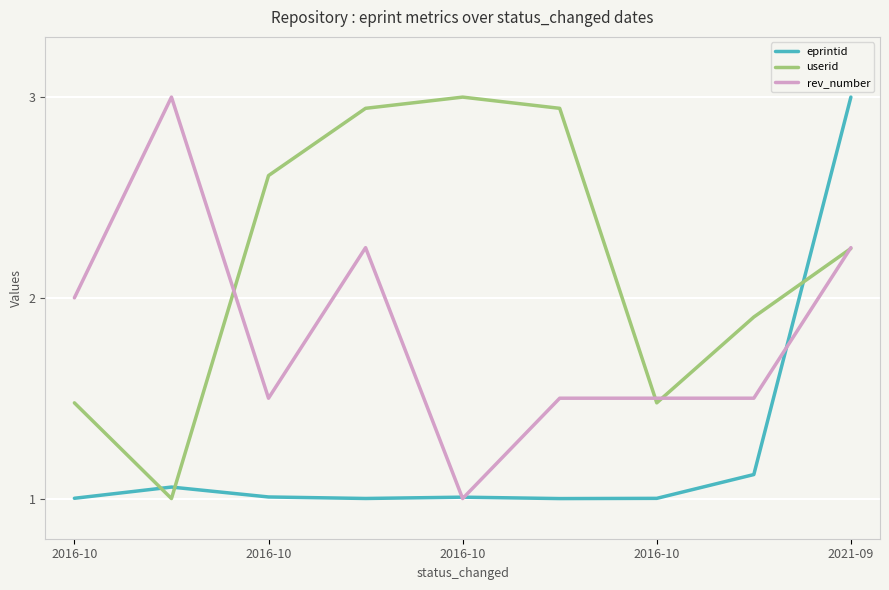

How many intersections are there between eprintid and userid?

3